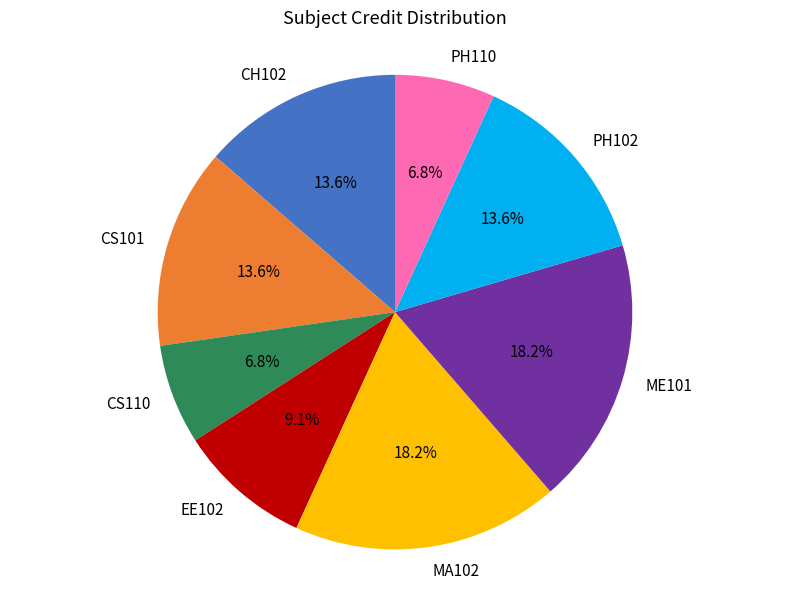

Is there a majority slice in this chart?

No